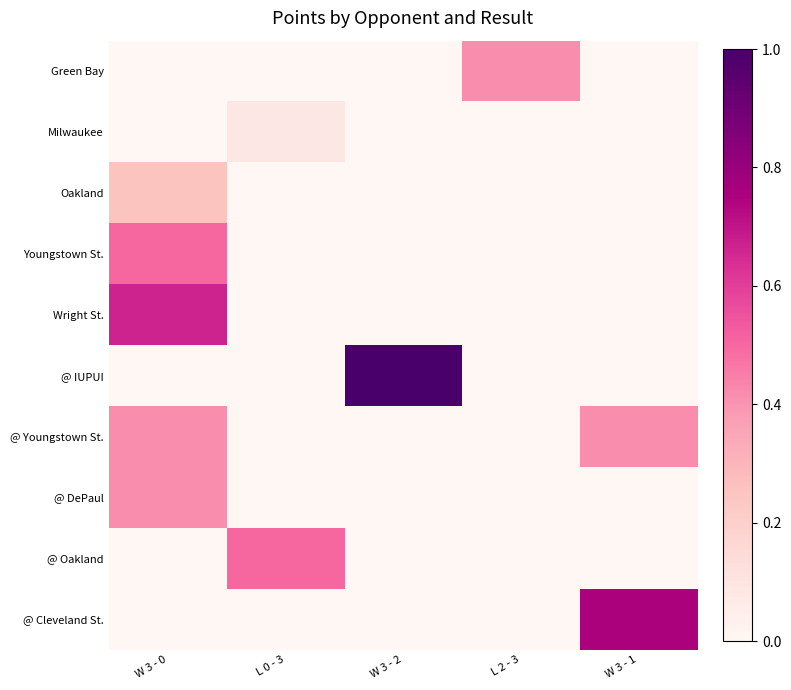

Rank the series at W 3 - 2 from lowest to highest value.

Green Bay, Milwaukee, Oakland, Youngstown St., Wright St., @ Youngstown St., @ DePaul, @ Oakland, @ Cleveland St., @ IUPUI